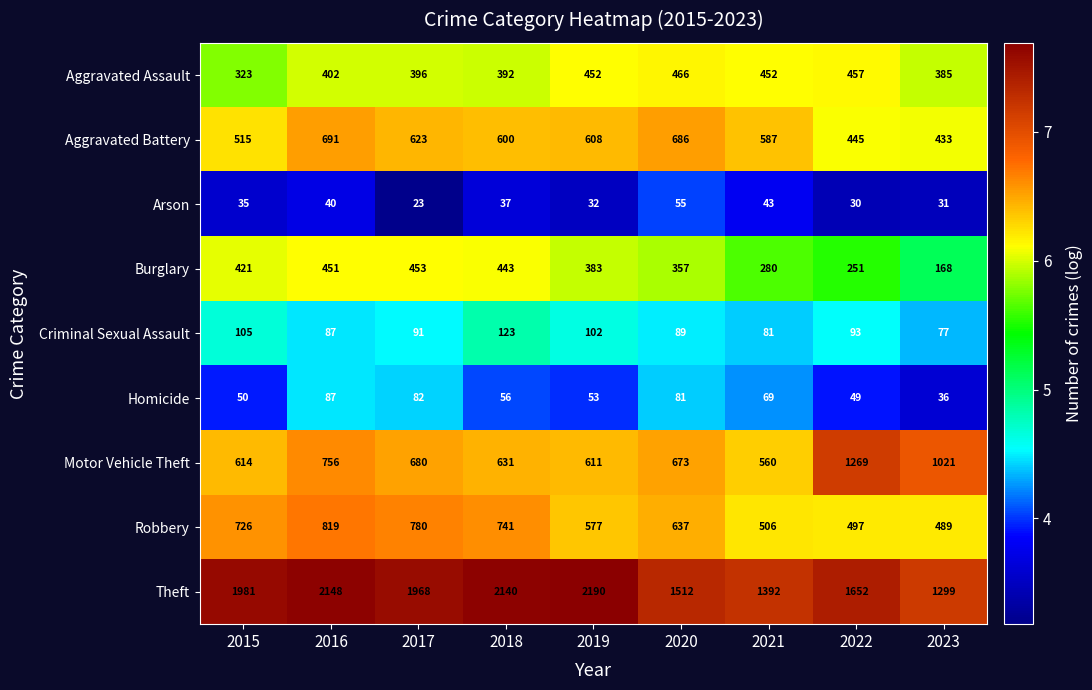

True or false: Aggravated Battery has a value of 515 at 2015.

True